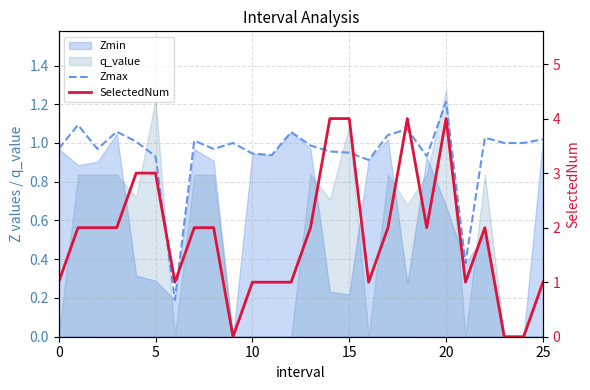

At how many categories does at least one series exceed 0?

26